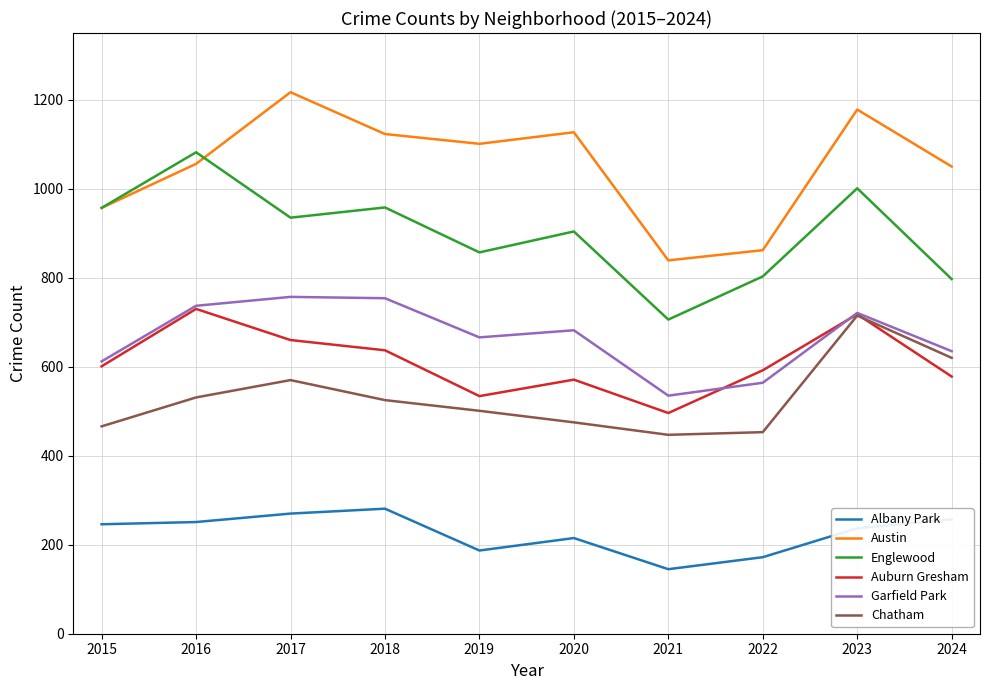

Is it true that Albany Park equals 172 at 2022?

True